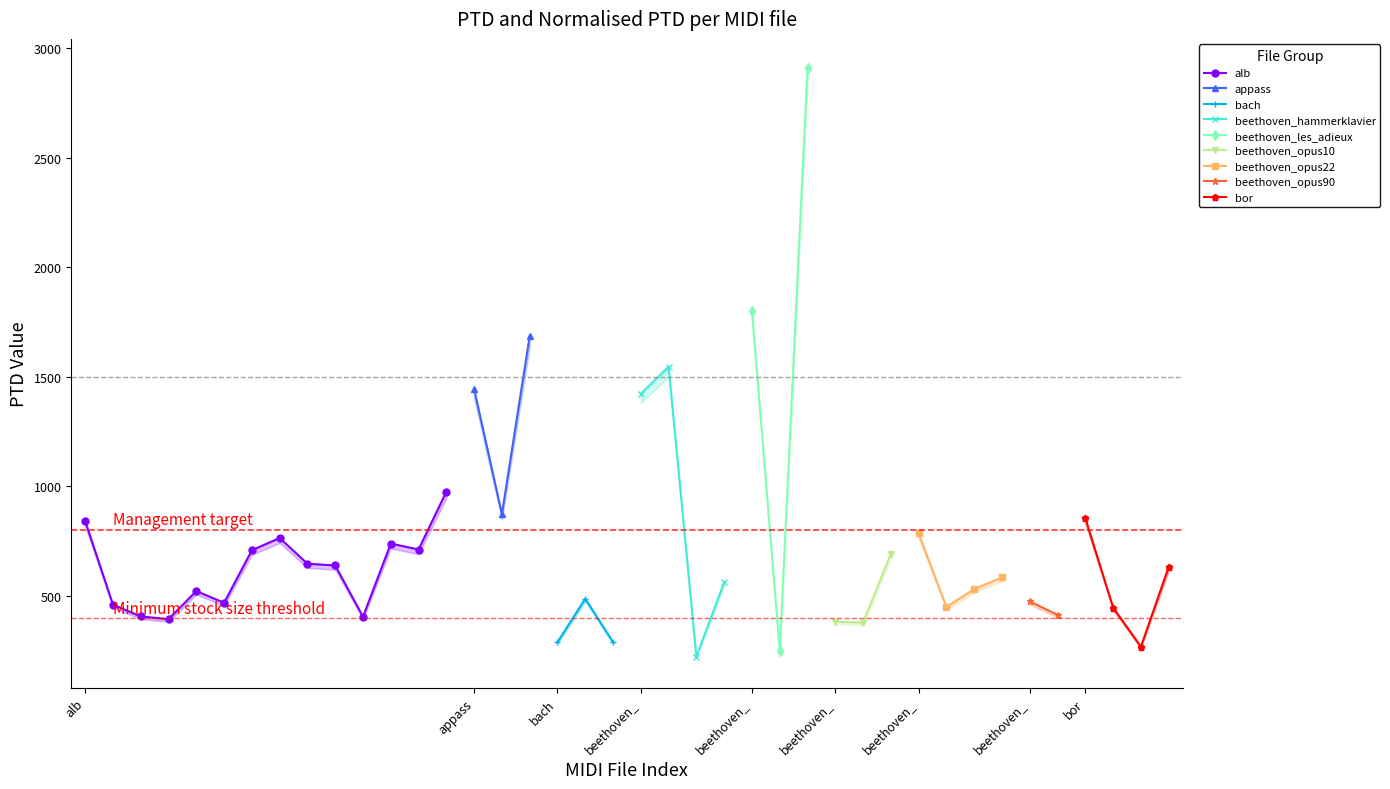

What is the minimum value shown in the chart?

222.2